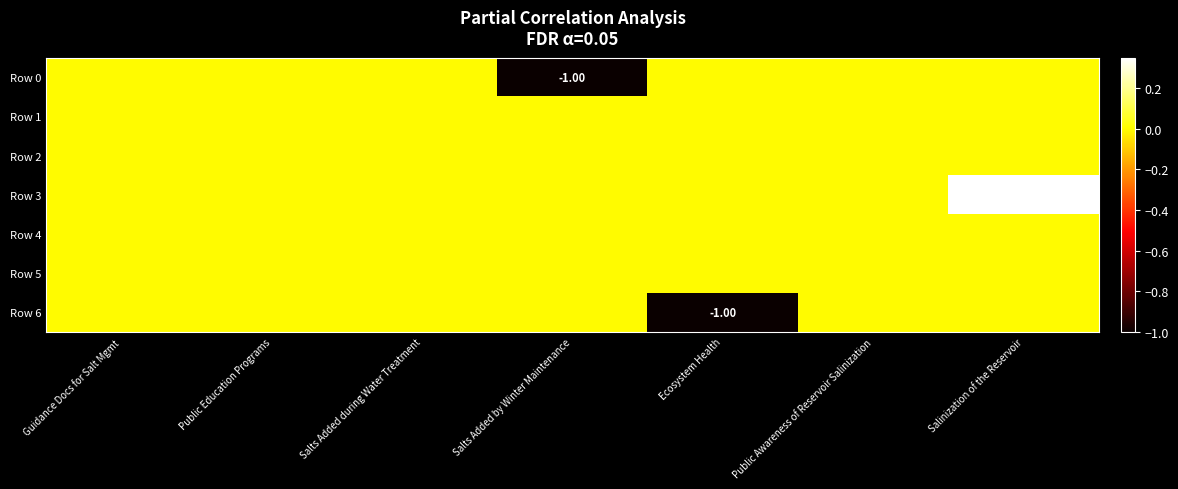

At how many categories does at least one series exceed 0?

1